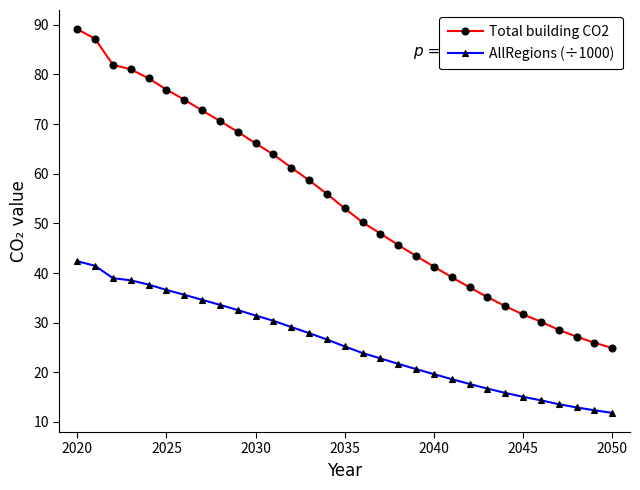

What is the maximum value shown in the chart?

89.1